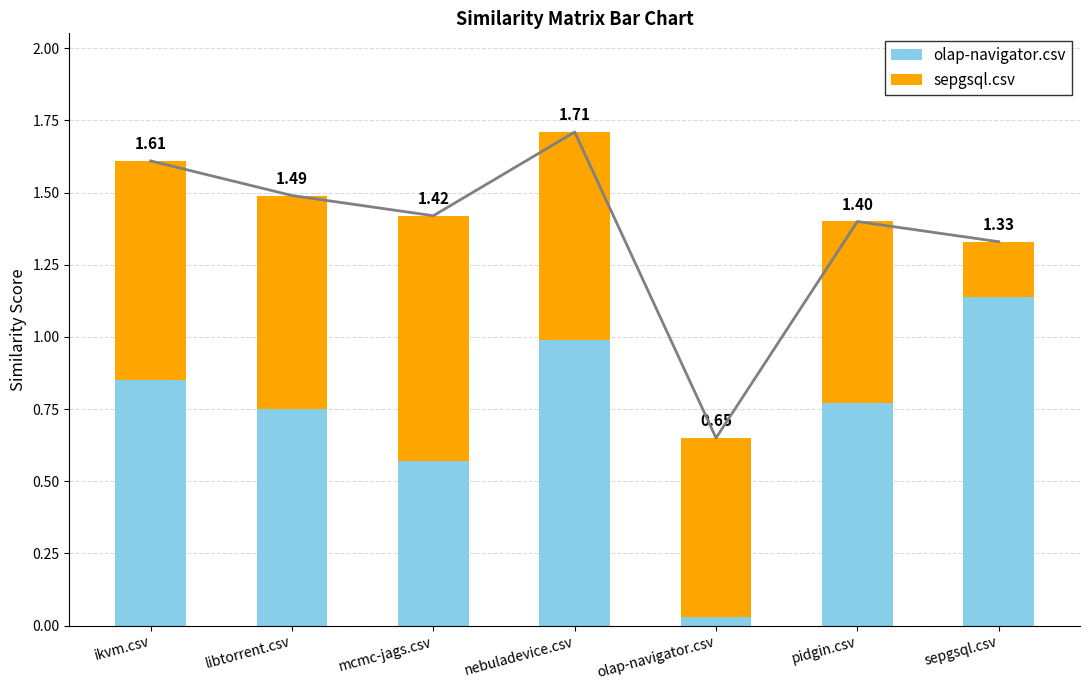

What value does the olap-navigator.csv series have at nebuladevice.csv?

1.0